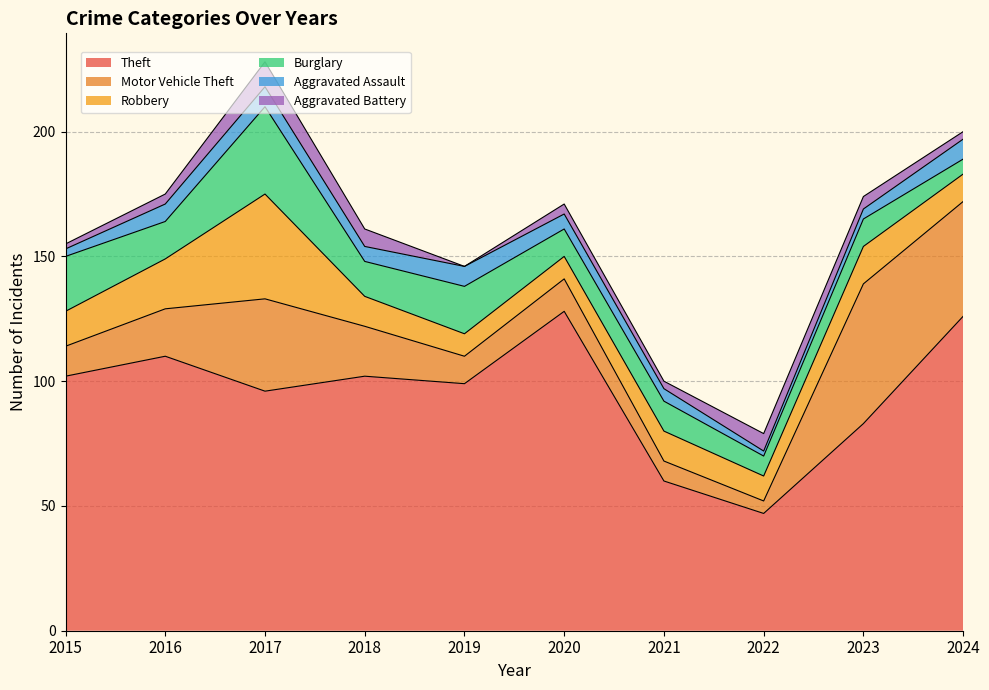

Where is the first local maximum for Theft?

2016